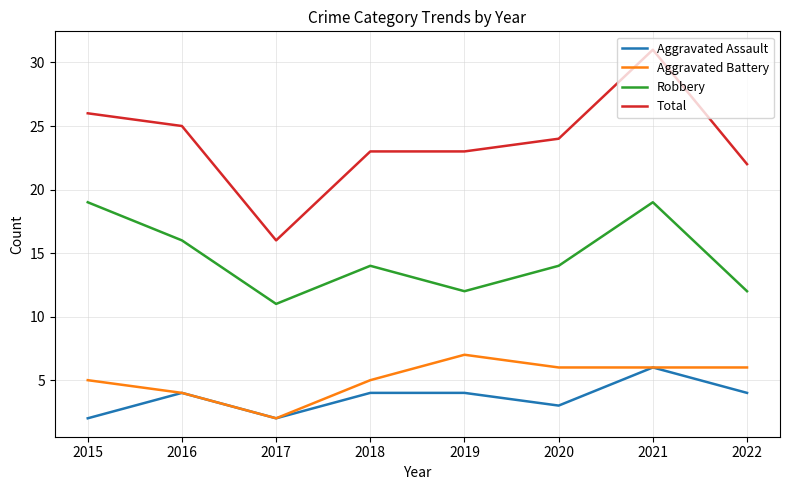

At which category does the chart reach its peak across all series?

2021